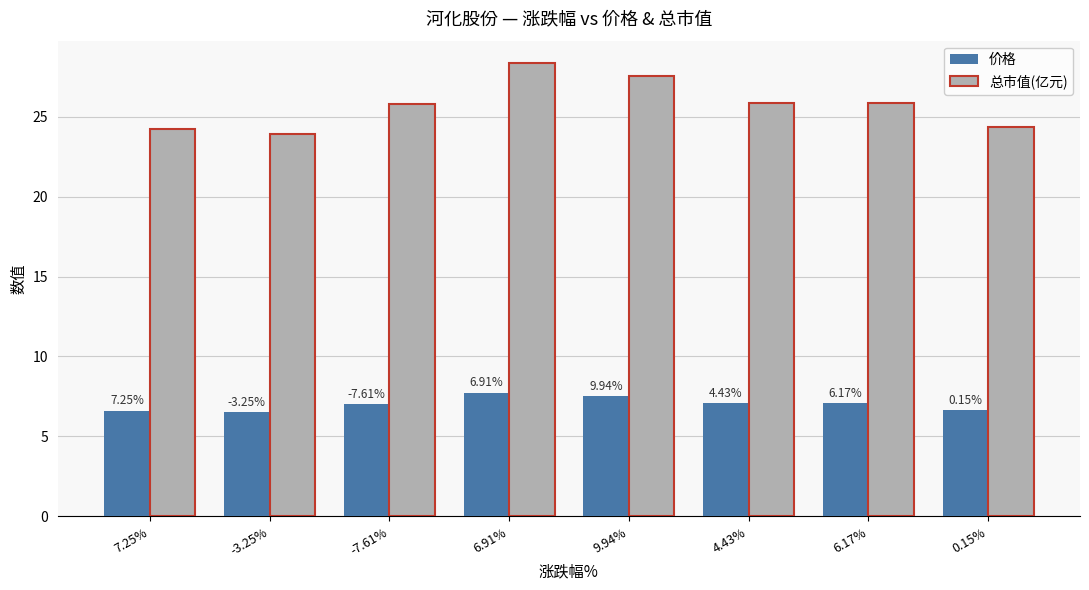

What are all the series names shown in the legend?

价格, 总市值(亿元)